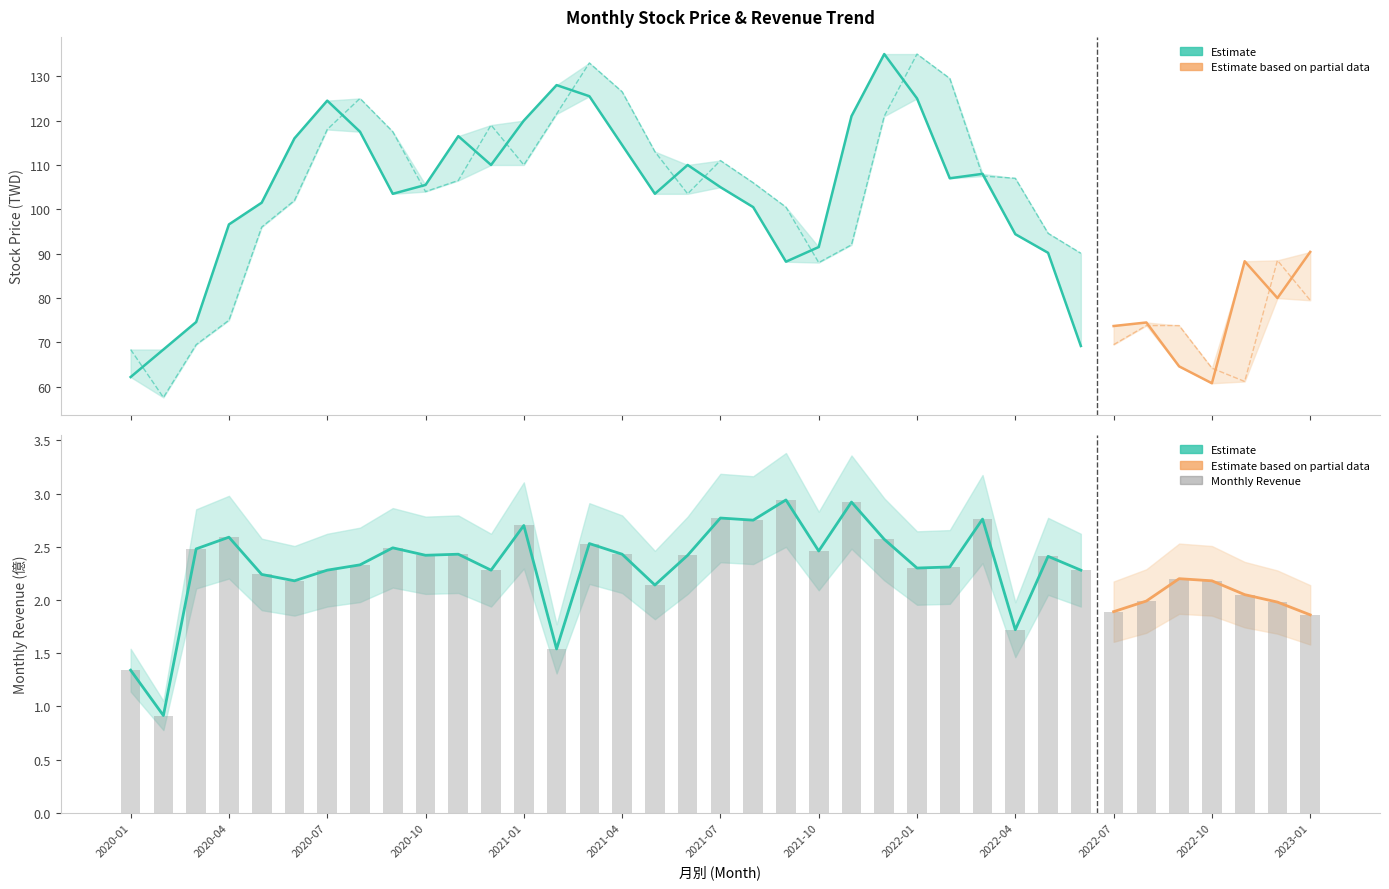

What is the label of the 14th bar from the left?

2021-02